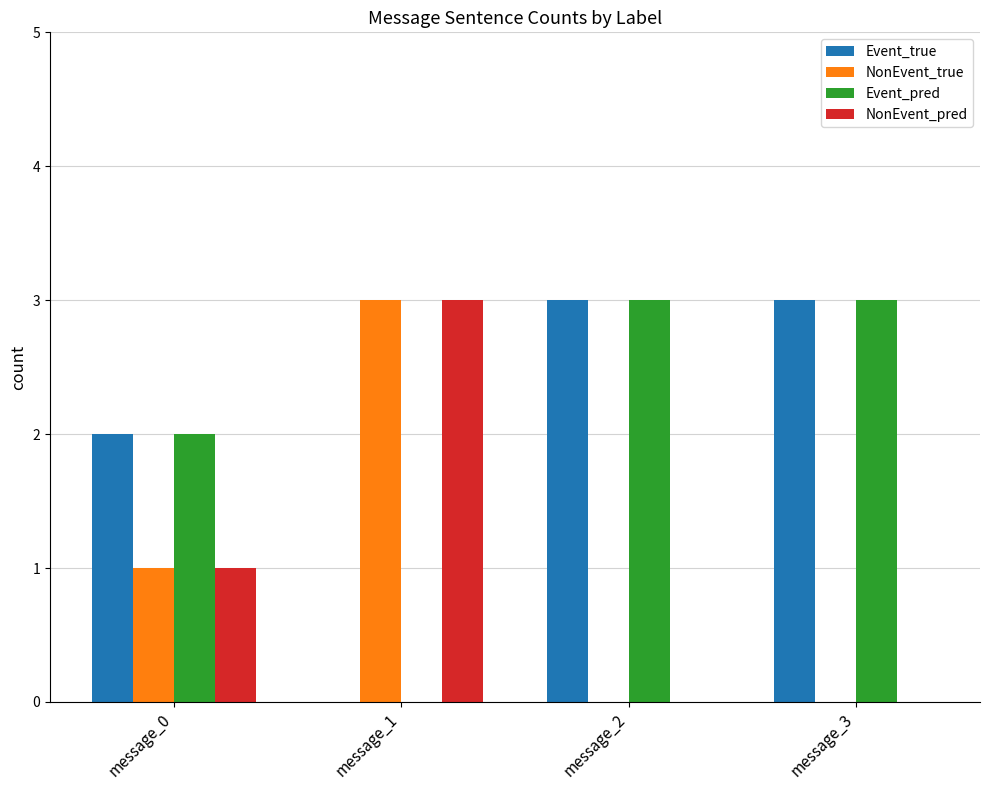

True or false: NonEvent_pred has a value of -1 at message_3.

False